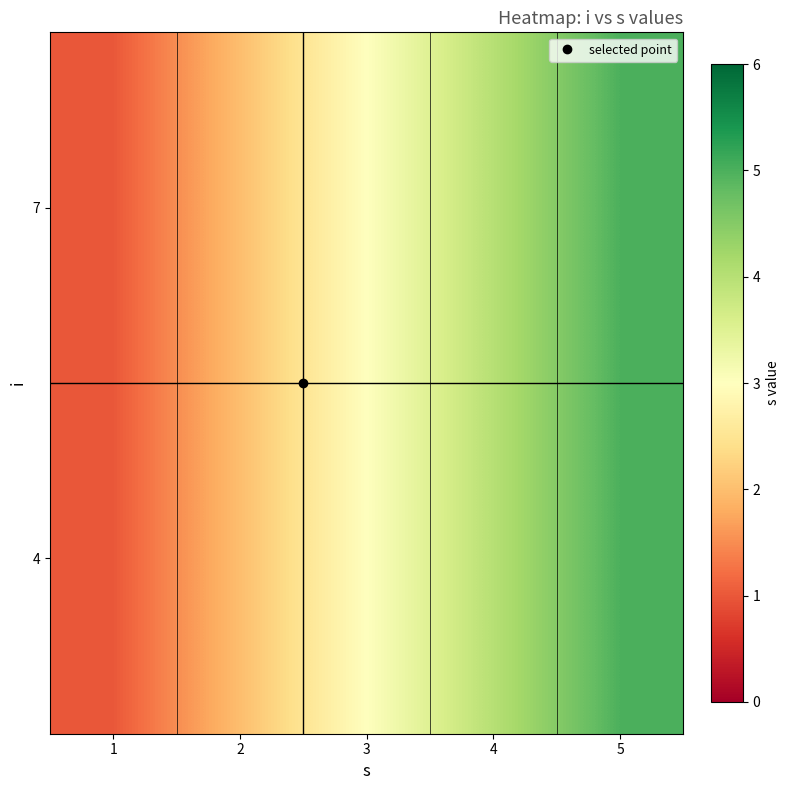

Which has a higher value, 5 or 2?

5